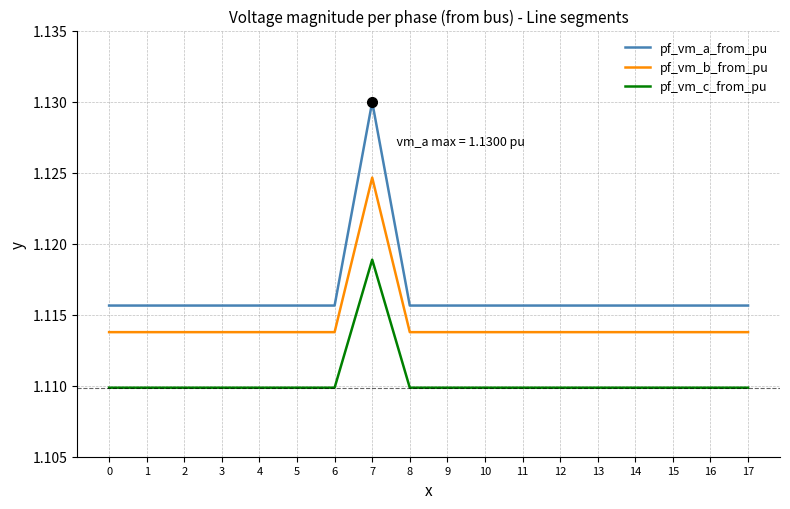

True or false: pf_vm_c_from_pu and pf_vm_b_from_pu intersect in this chart.

False